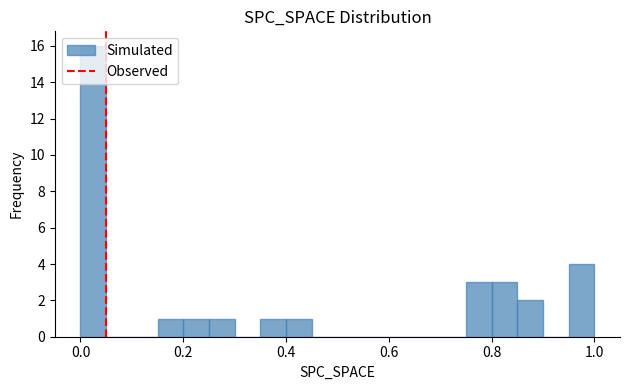

Read against the x-axis, roughly where is the centre of the tallest bar?

0.02